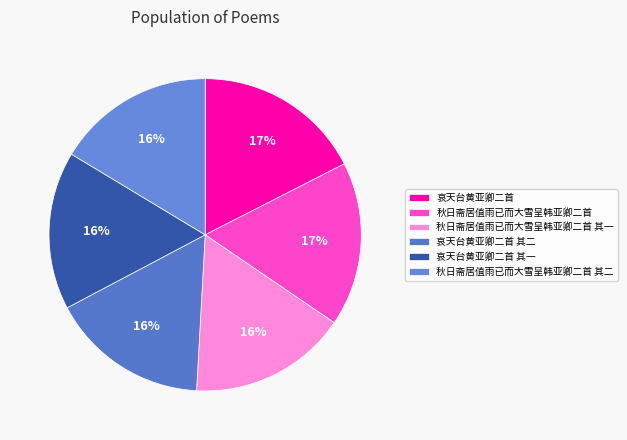

Does 哀天台黄亚卿二首 其二 account for over 50% of the chart?

No